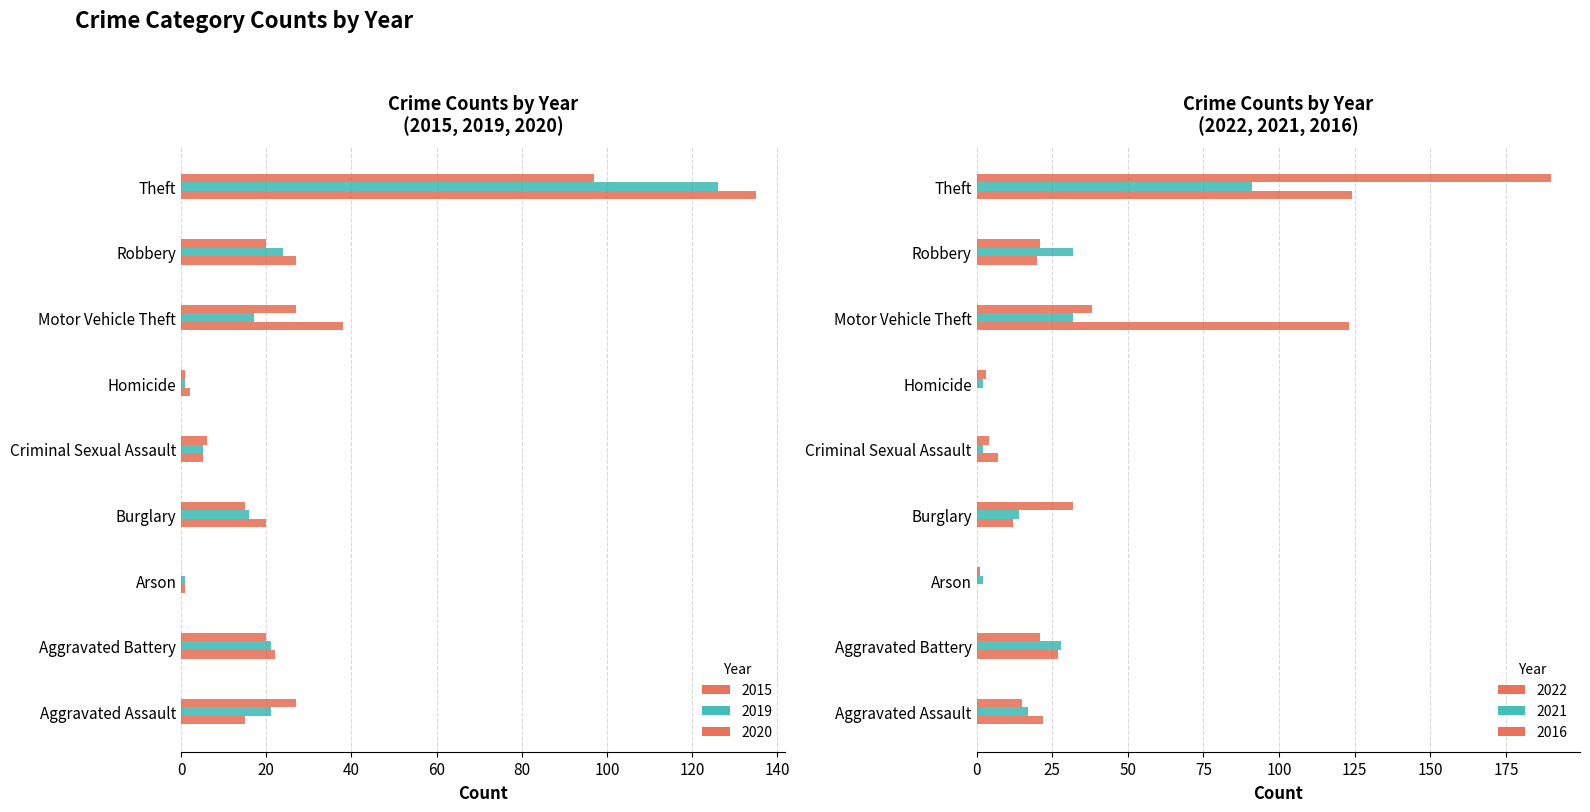

Is the value of 2016 at Homicide greater than the value of 2015 at Burglary?

No